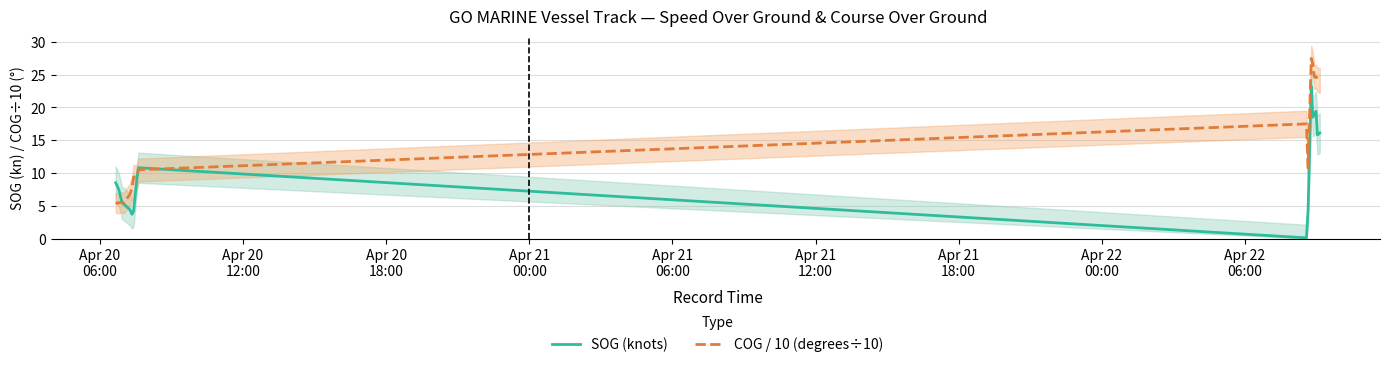

Reading left to right, extract all data points from this chart.

SOG (knots): 8.5	8.0	7.4	5.4	5.3	4.4	3.7	4.2	9.0	10.8	0.1	4.3	23.2	18.5	18.9	19.4	15.8	16.1
COG / 10 (degrees÷10): 5.5	5.4	5.5	5.6	5.3	6.7	7.7	9.4	9.4	10.5	17.5	10.7	27.5	26.6	24.6	24.7	24.3	24.1